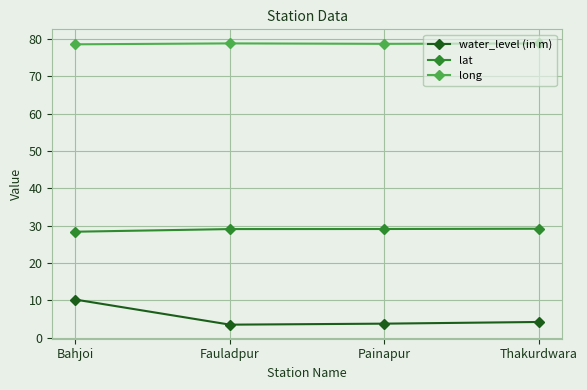

What is the approximate value of lat at Painapur?

29.1